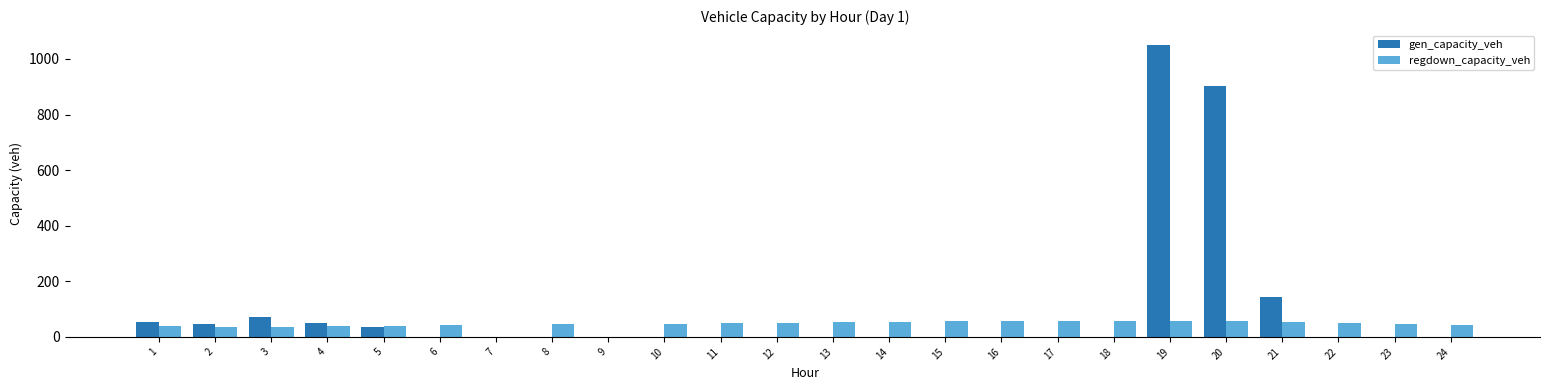

How many categories are shown in the chart?

24